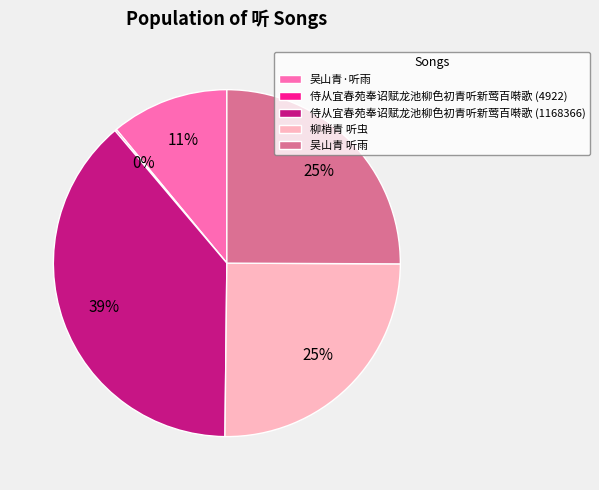

To the nearest percent, what is the average slice percentage?

20%